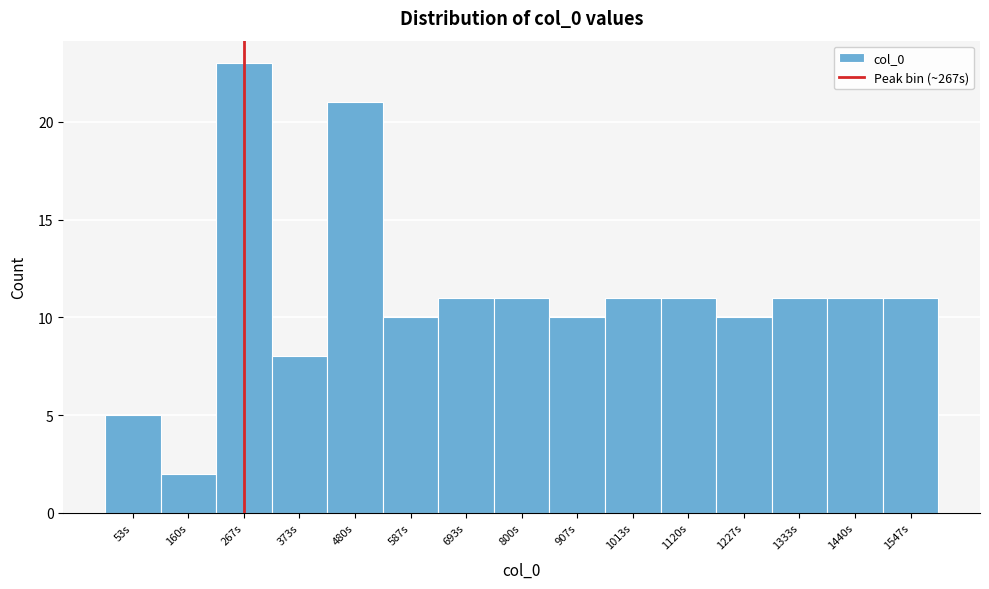

Which range on the x-axis has the tallest bar?

220 to 320